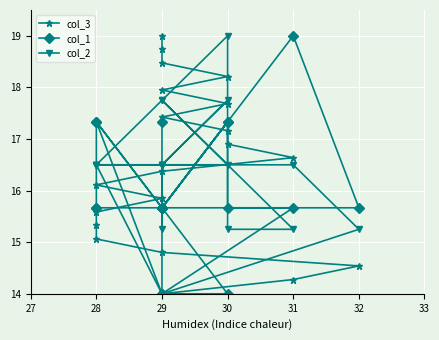

What is the lowest value of the col_2 series?

14.0